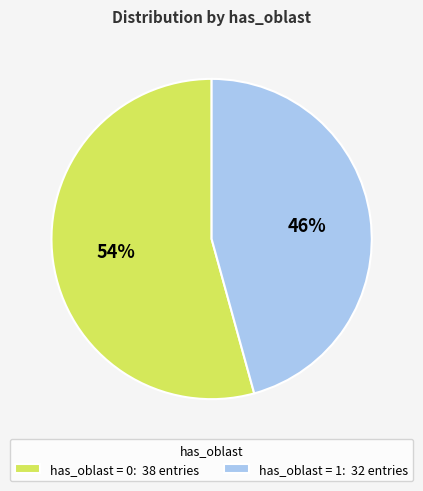

How many slices are in this pie chart?

2